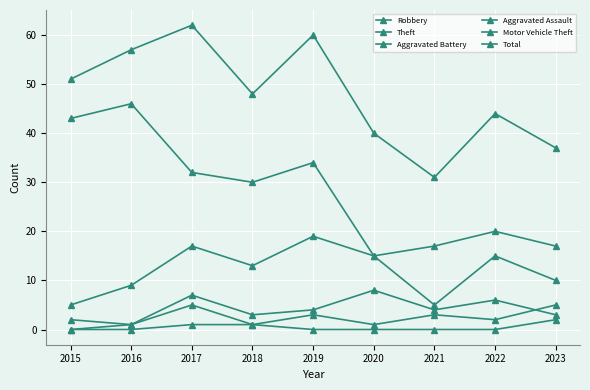

Does the chart have visible grid lines?

Yes